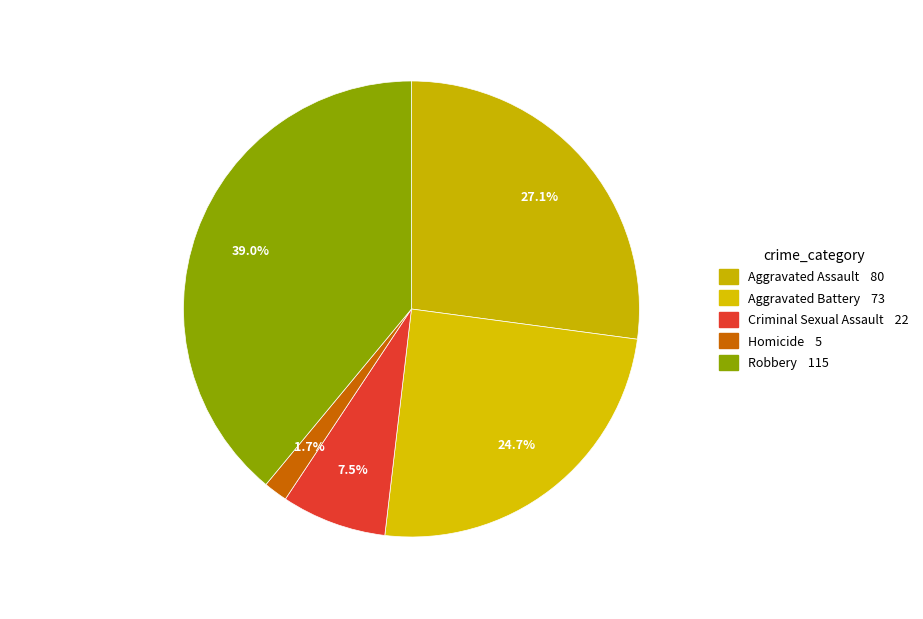

How many slices are in this pie chart?

5